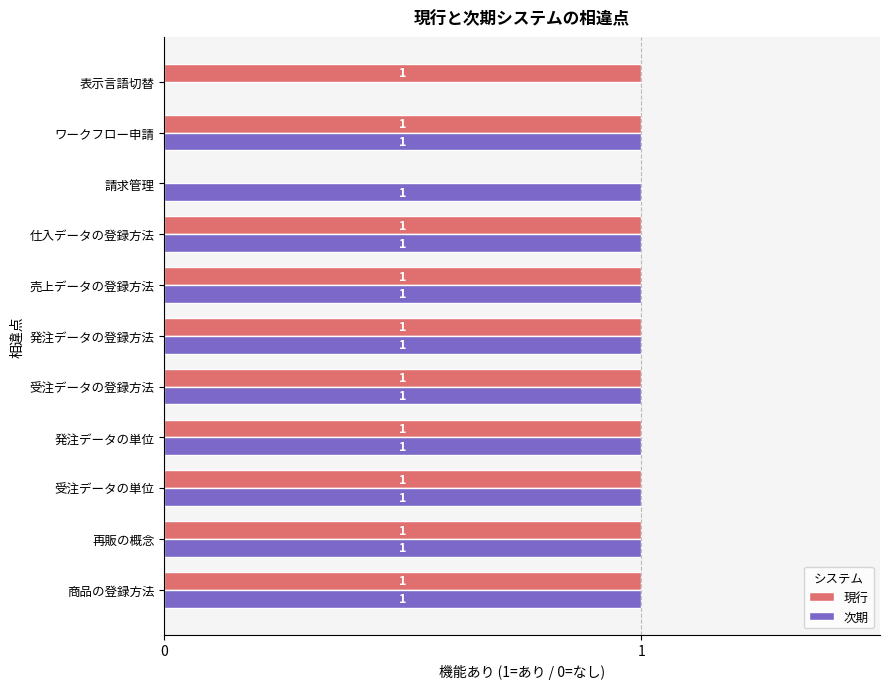

The value of 次期 at 発注データの登録方法 is 0. True or false?

False